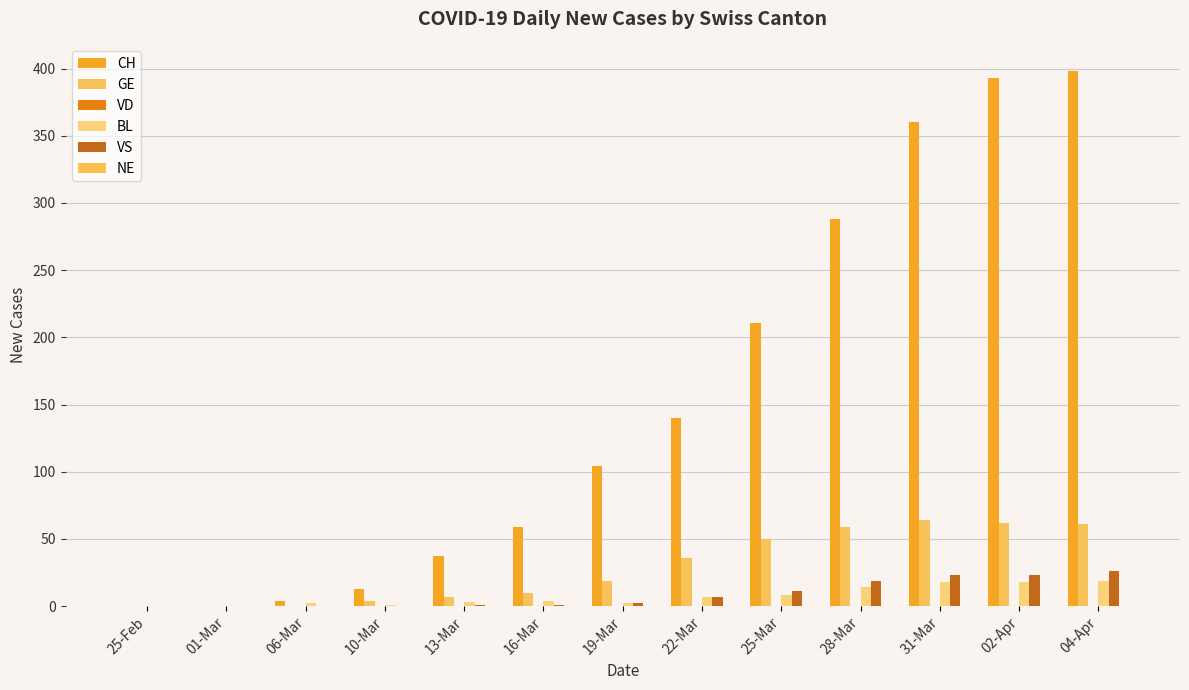

What is the label of the 2nd bar from the right?

02-Apr